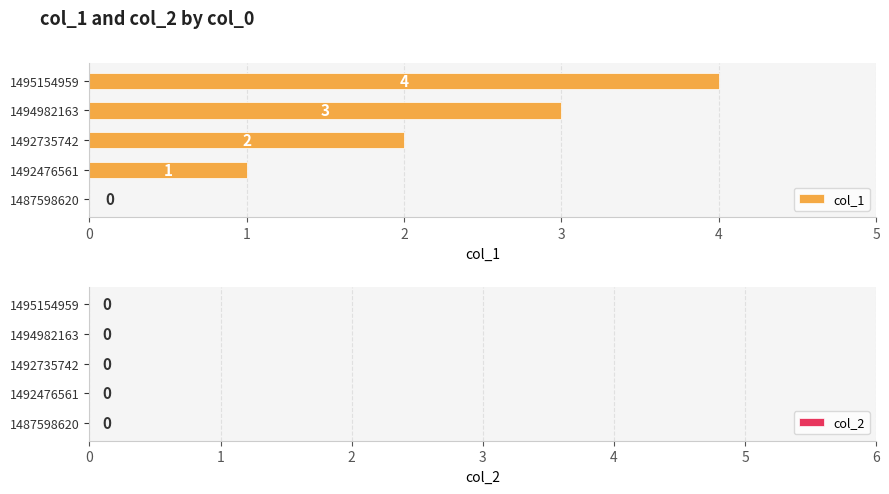

What is the sum of all values?

10